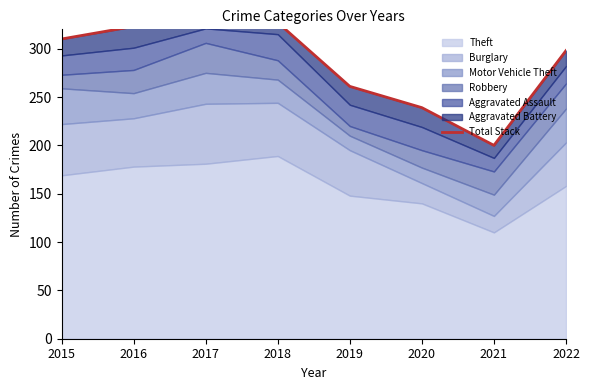

What is the value of the 1st point from the left?

310